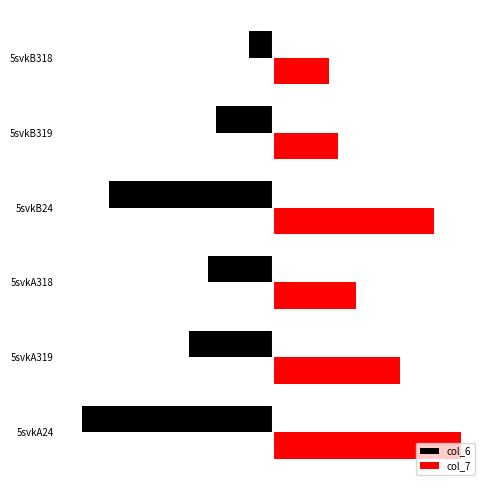

Reading left to right, what are all the values shown in this chart?

col_6: -7.0	-3.1	-2.4	-6.0	-2.1	-0.9
col_7: 6.9	4.7	3.1	5.9	2.4	2.1